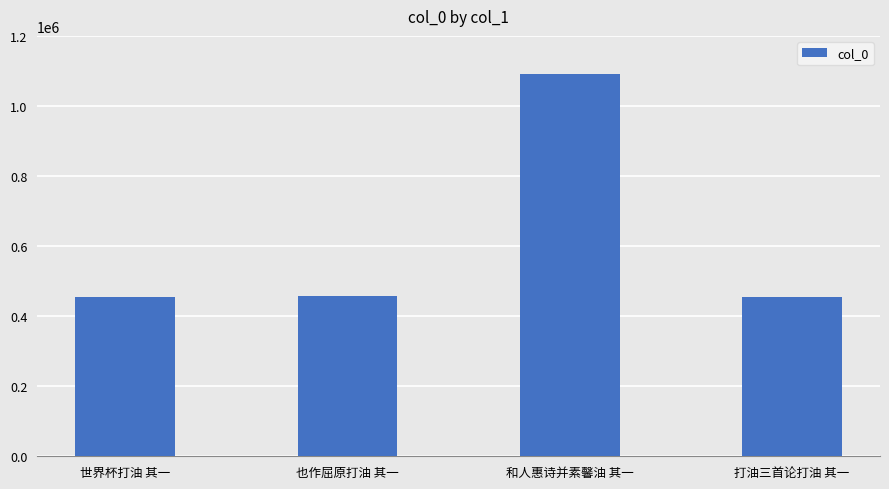

What is the greatest value displayed?

1090160